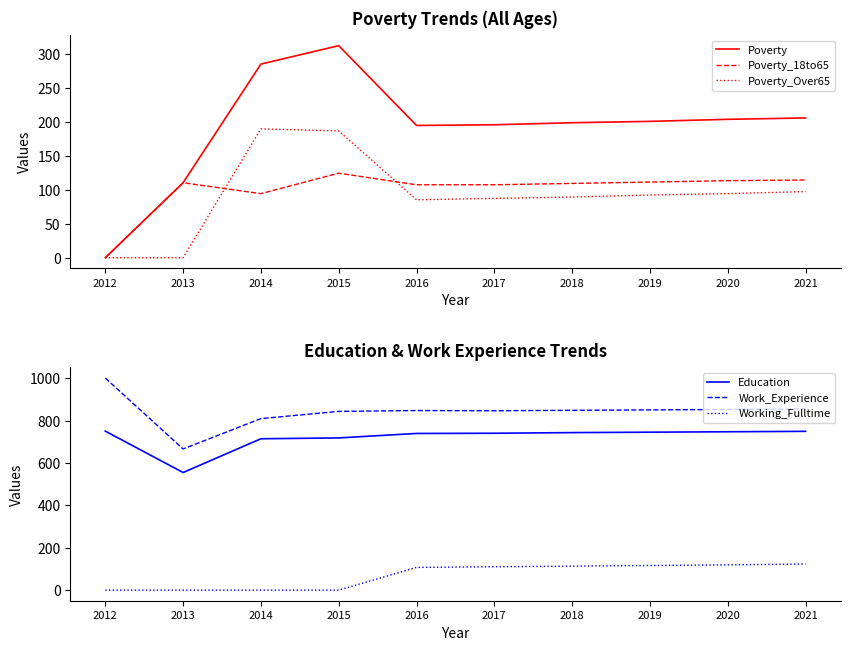

Reading left to right, transcribe all the data shown in this chart.

Poverty: 1	111	285	312	195	196	199	201	204	206
Poverty_18to65: 1	111	95	125	108	108	110	112	114	115
Poverty_Over65: 1	1	190	187	86	88	90	93	95	98
Education: 750	555	714	718	739	740	743	745	747	749
Work_Experience: 1000	666	809	843	847	846	848	850	852	854
Working_Fulltime: 1	1	1	1	108	111	114	117	120	124